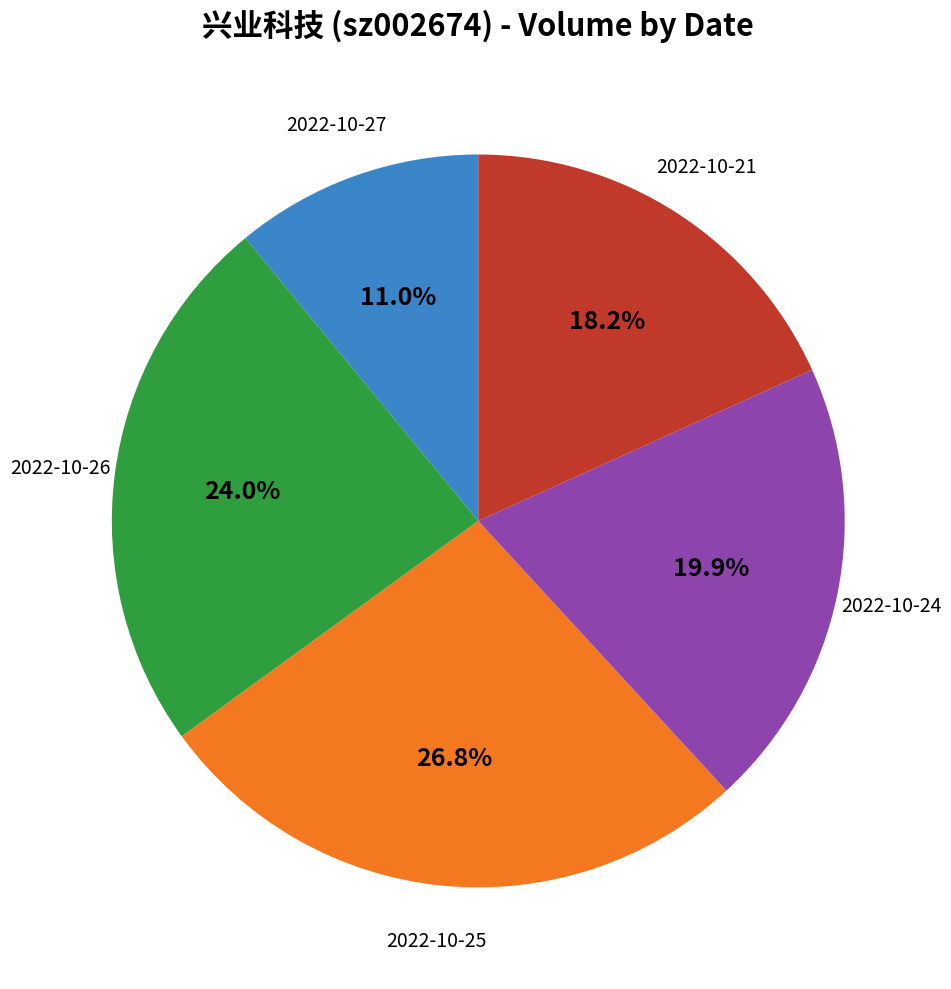

Which has a higher value, 2022-10-24 or 2022-10-26?

2022-10-26